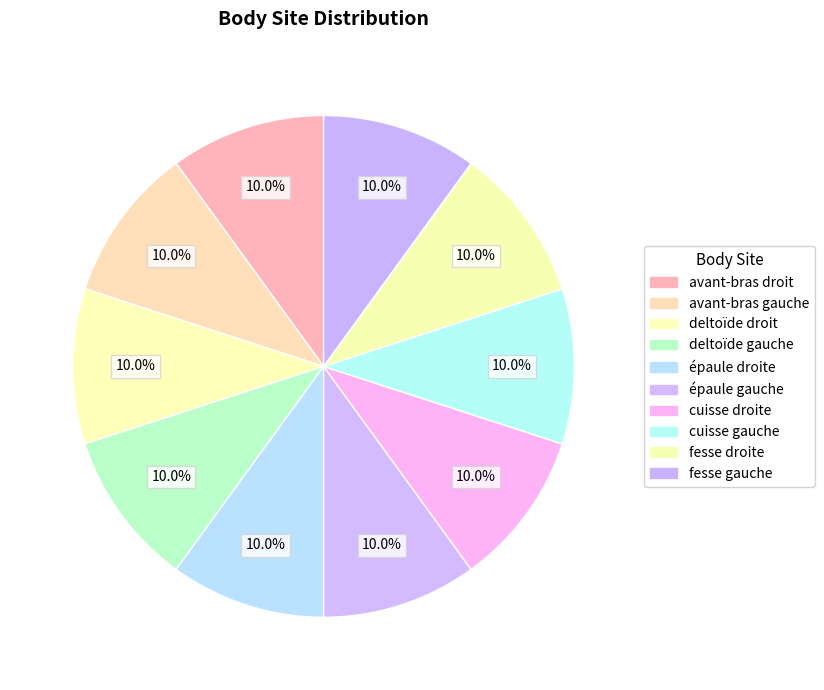

How many slices are in this pie chart?

10